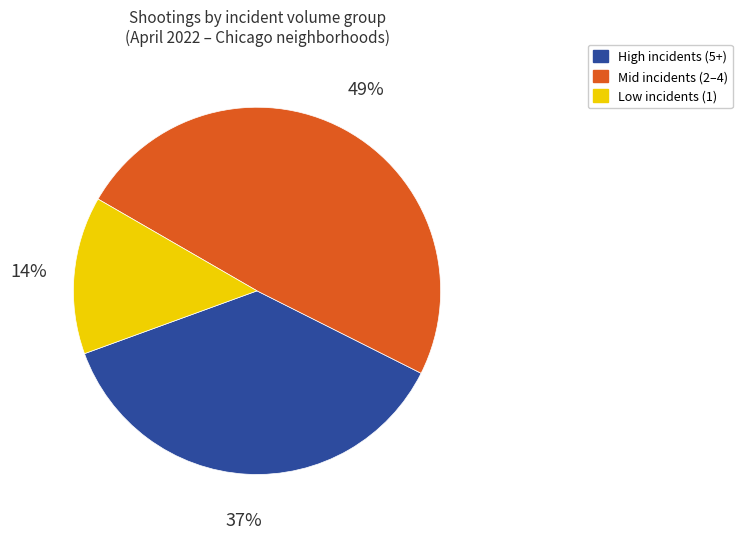

How many slices are in this pie chart?

3